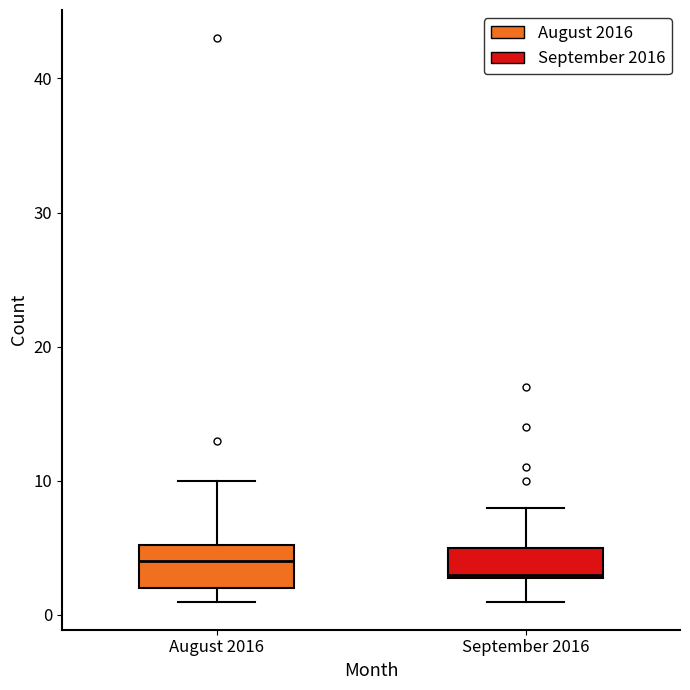

Which box's median line is the highest?

August 2016